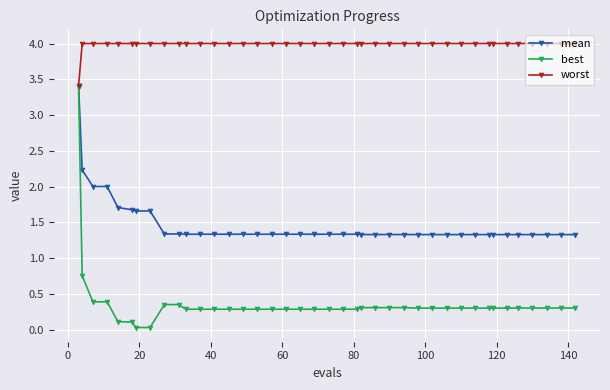

Rank the series by their average value, from lowest to highest.

best, mean, worst